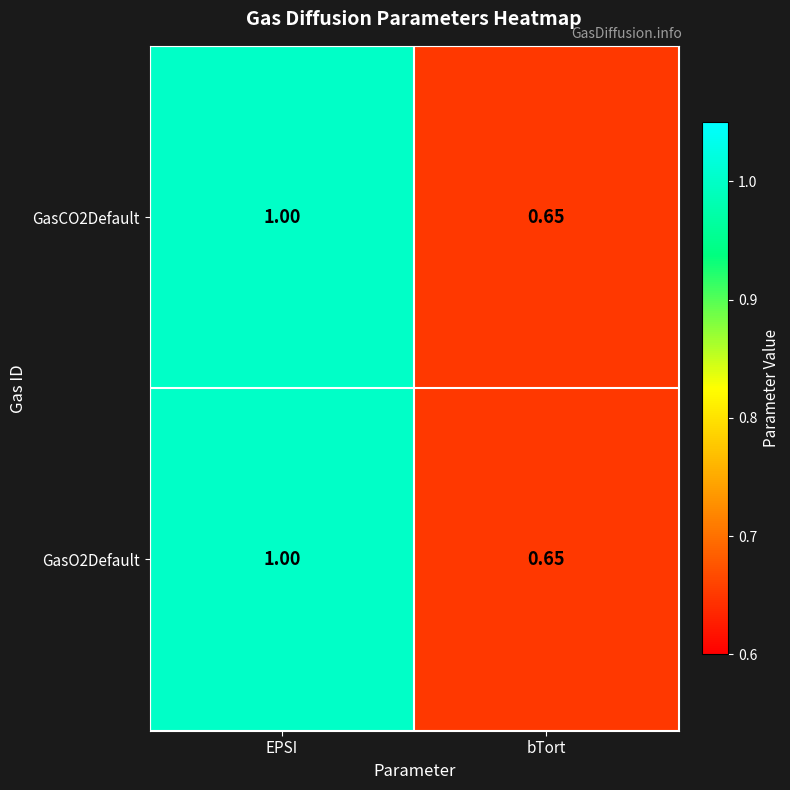

At which category is the sum across all series the highest?

EPSI